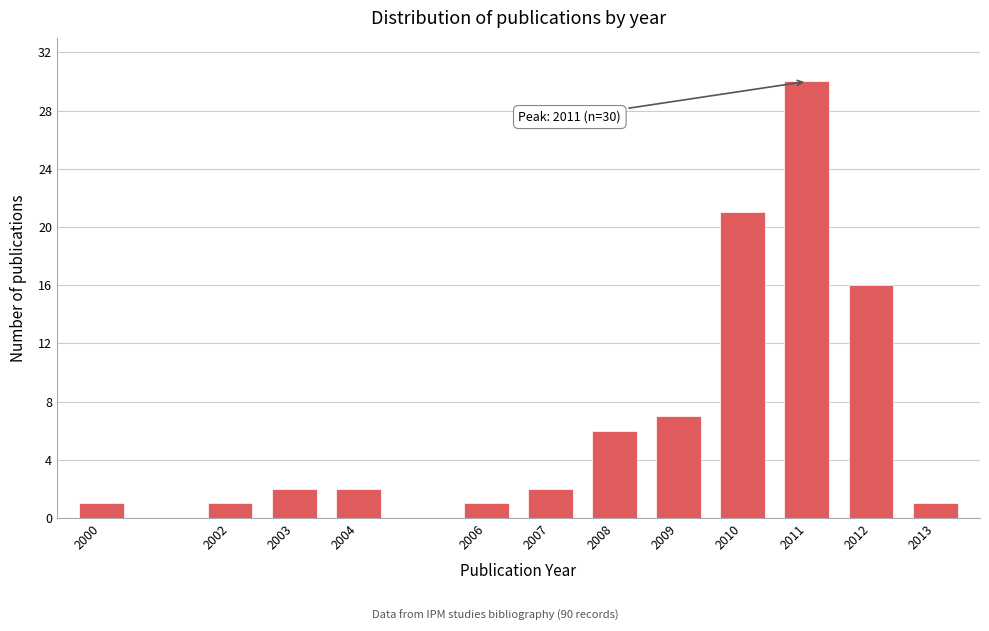

Reading left to right, what are all the values shown in this chart?

1	1	2	2	1	2	6	7	21	30	16	1